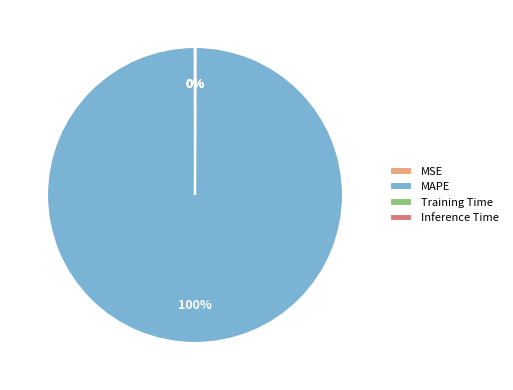

To the nearest percent, what portion does MAPE represent?

100%